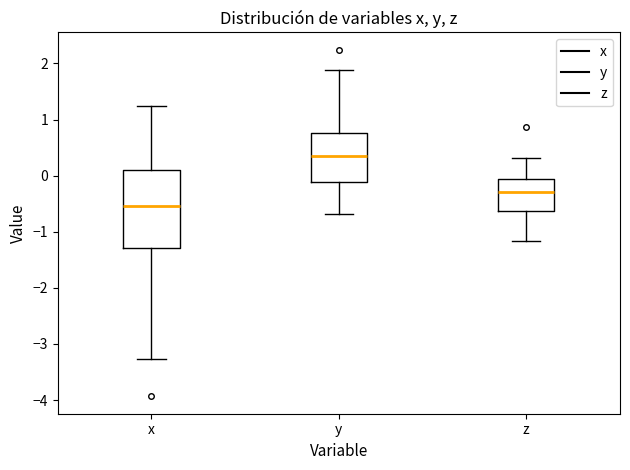

Which box is the tallest, from its lower edge to its upper edge?

x